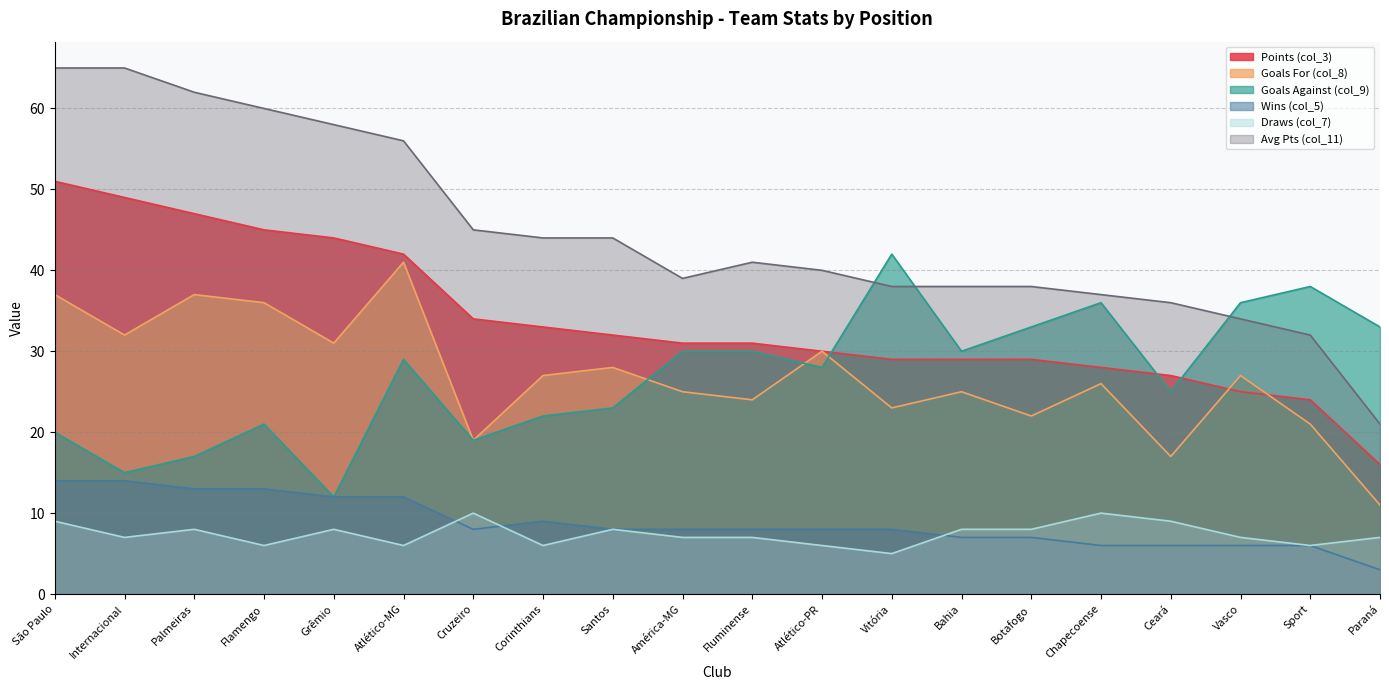

What is the label of the 4th point from the right?

Ceará